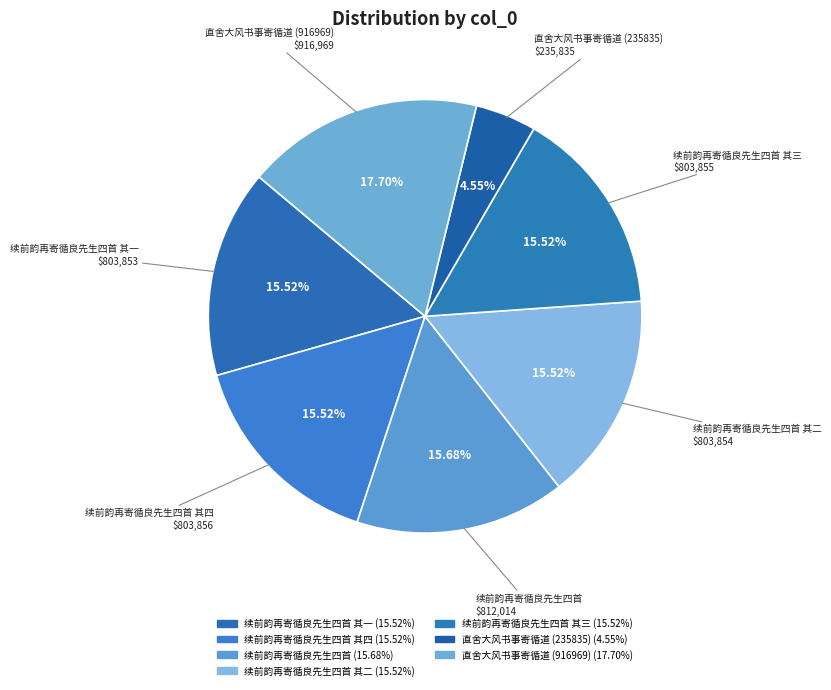

Which slice is the smallest?

直舍大风书事寄循道 (235835)